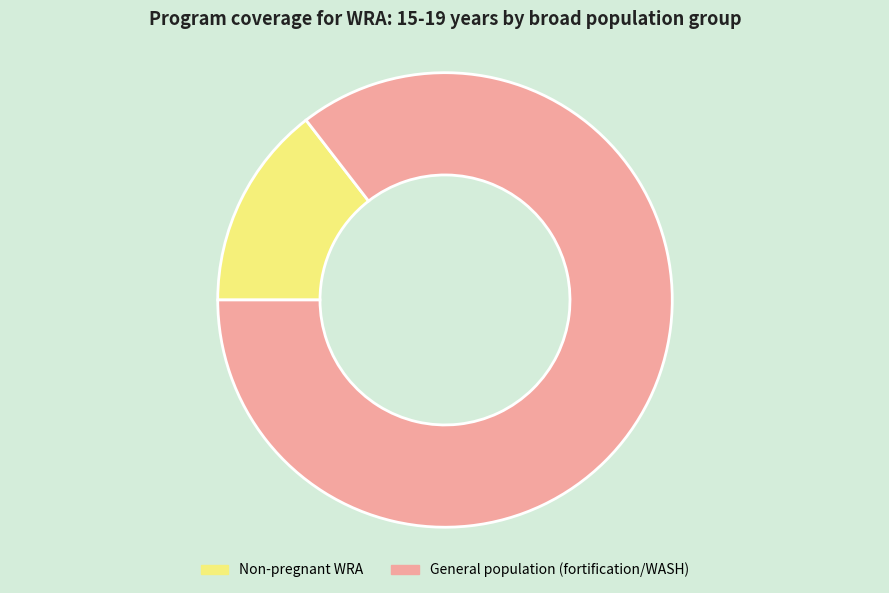

The Non-pregnant WRA slice represents 22% of the pie. True or false?

False